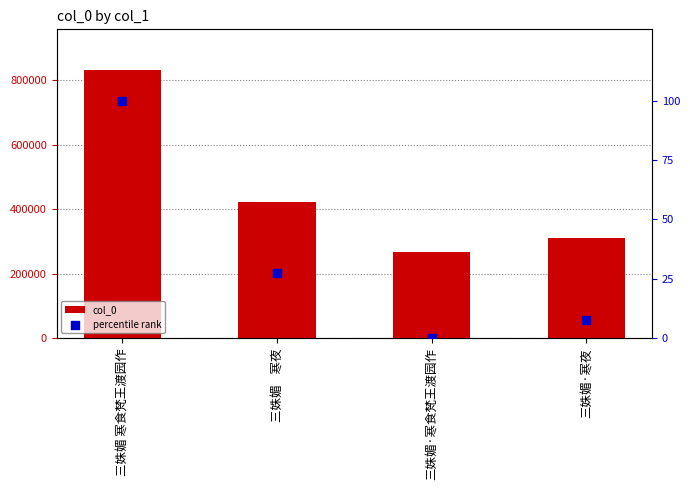

Which series reaches the maximum Y coordinate?

col_0